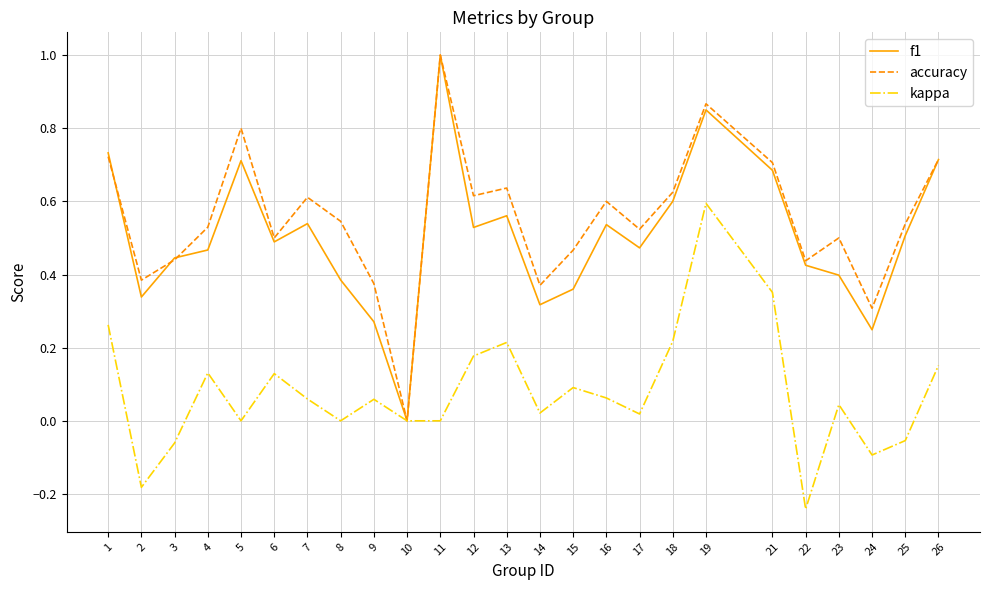

The value of accuracy at 22 is 0.4. True or false?

True